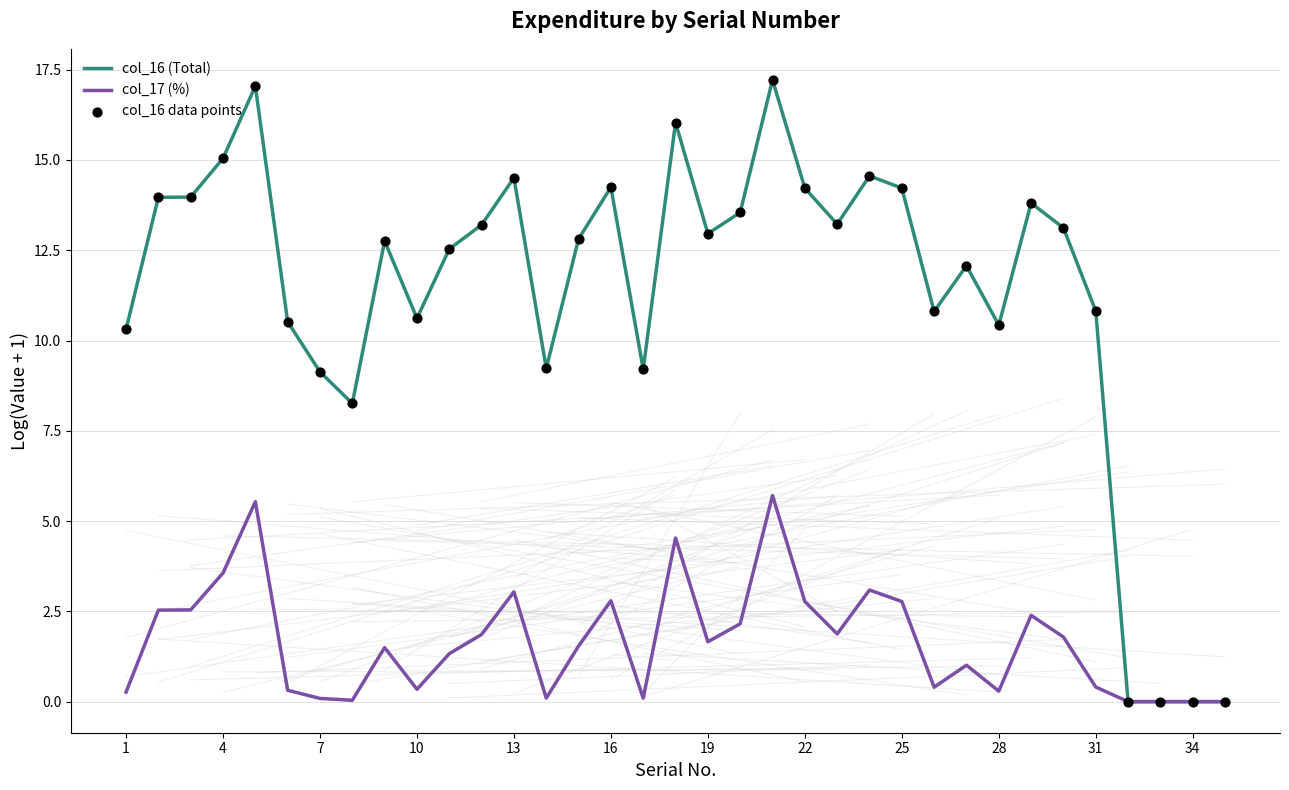

List the series in order of their peak value, highest first.

col_16 (Total), col_17 (%)